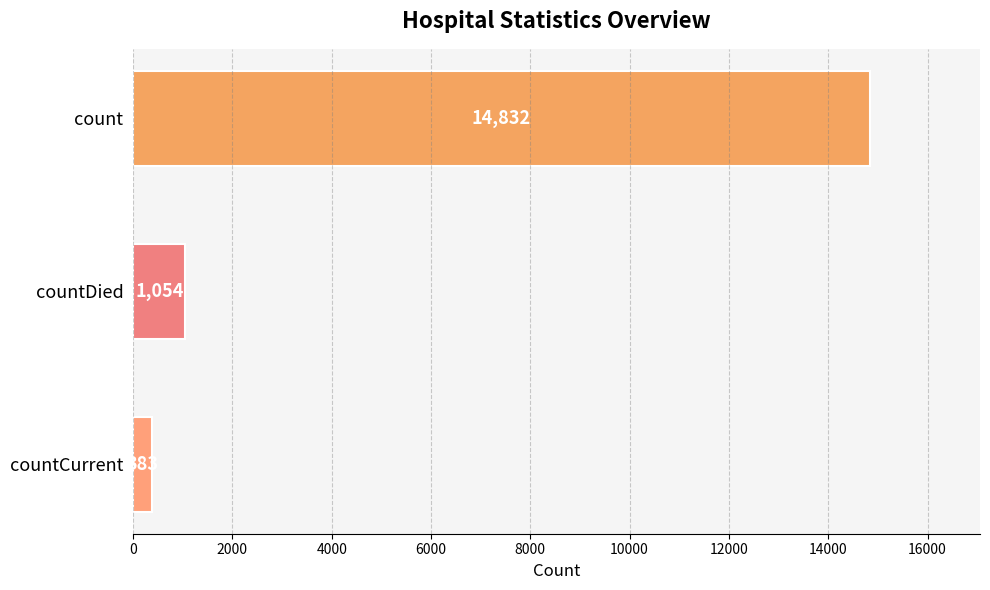

Between count and countDied, which is larger?

count